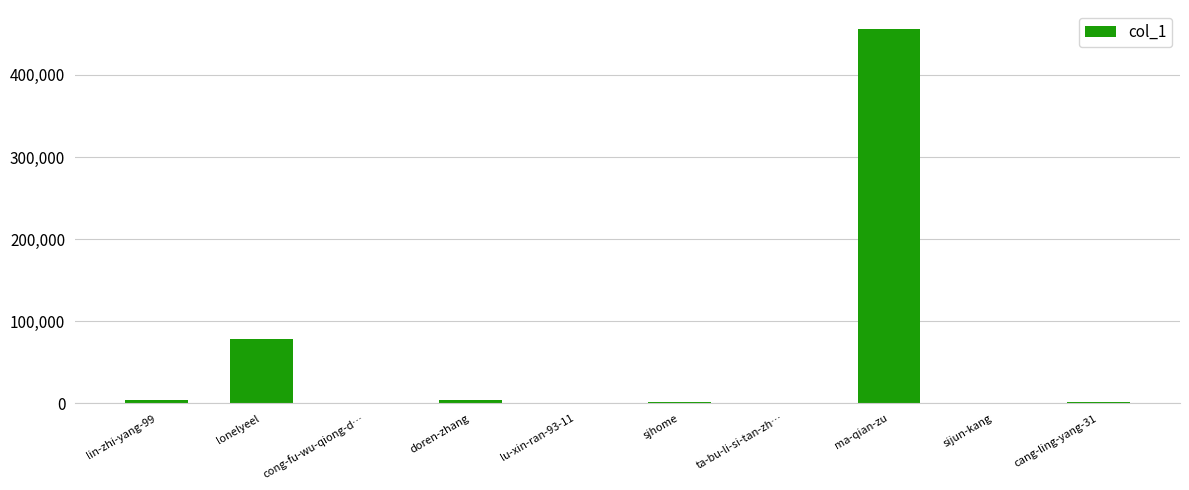

True or false: the data shows 111 at cong-fu-wu-qiong-d….

True